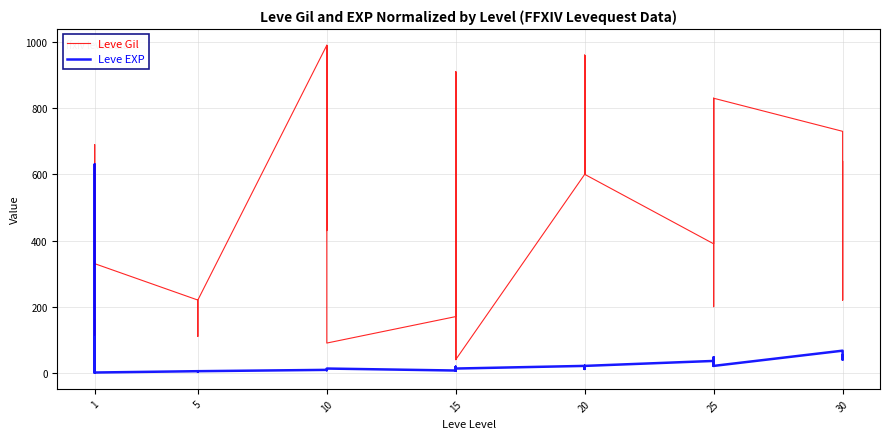

Is it true that Leve Gil equals 114 at 1?

True